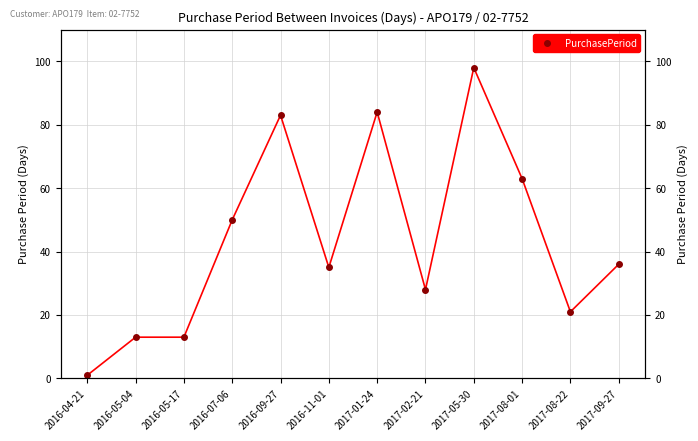

What is the change in value from 2016-07-06 to 2016-09-27?

+33